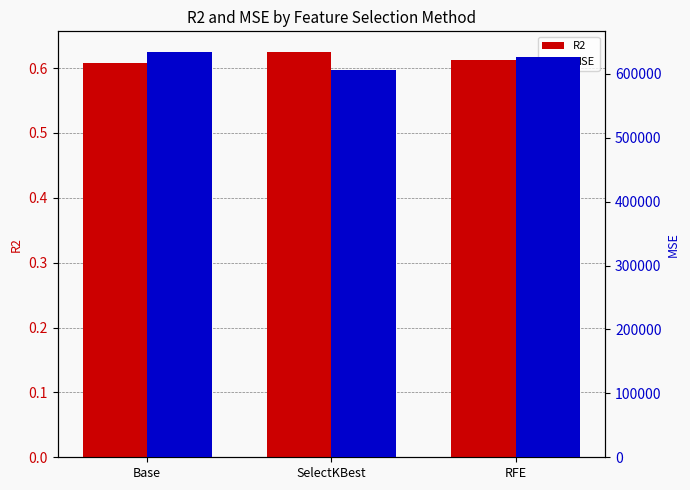

Rank the series by their maximum value, from highest to lowest.

MSE, R2